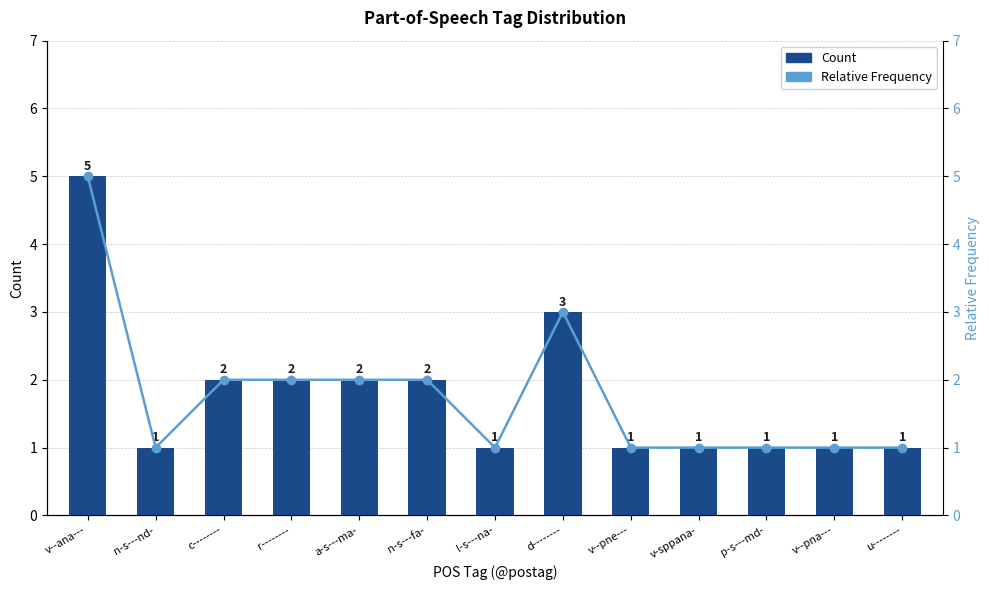

True or false: Relative Frequency has a value of 1 at l-s---na-.

False